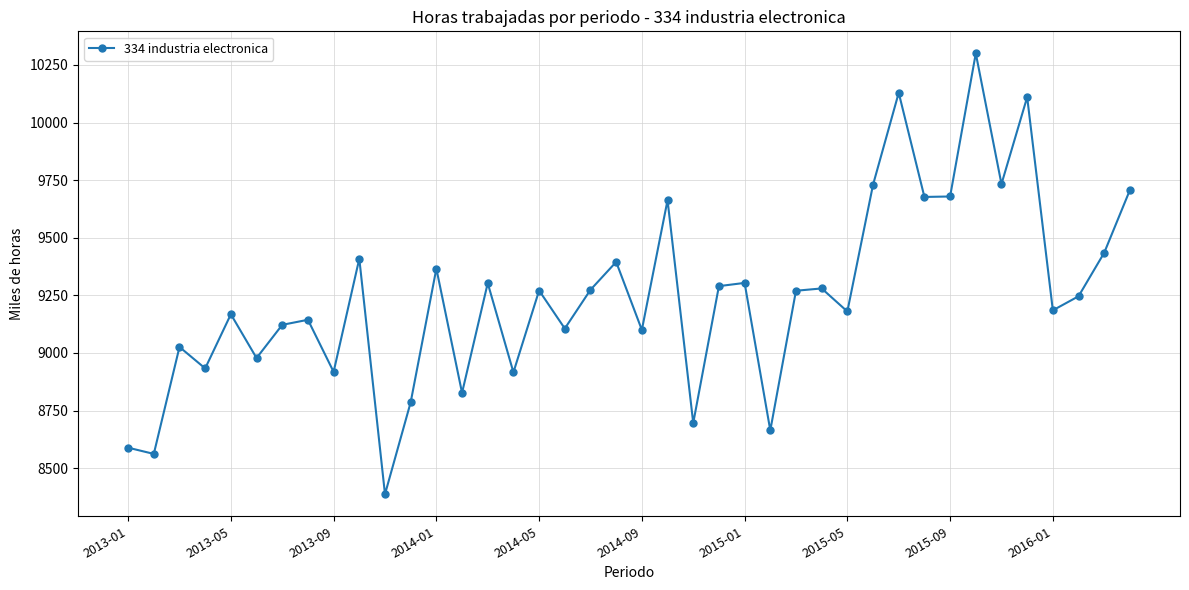

True or false: the data has more than 2 interior local peaks.

True